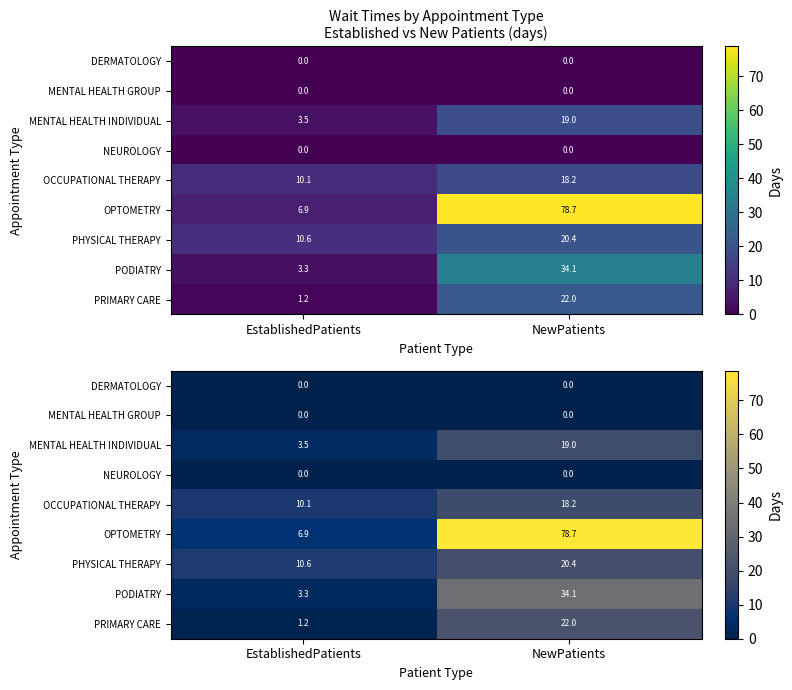

What is the difference between the PHYSICAL THERAPY values at EstablishedPatients and NewPatients?

9.8